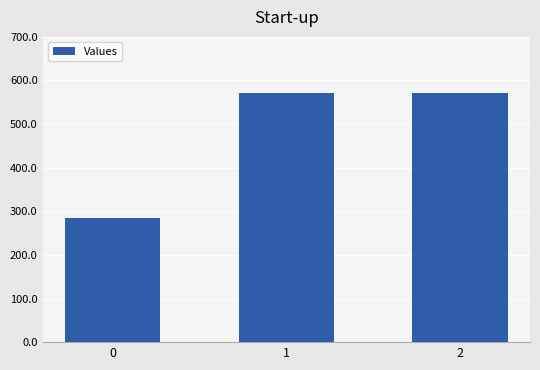

What is the maximum value shown in the chart?

571.4